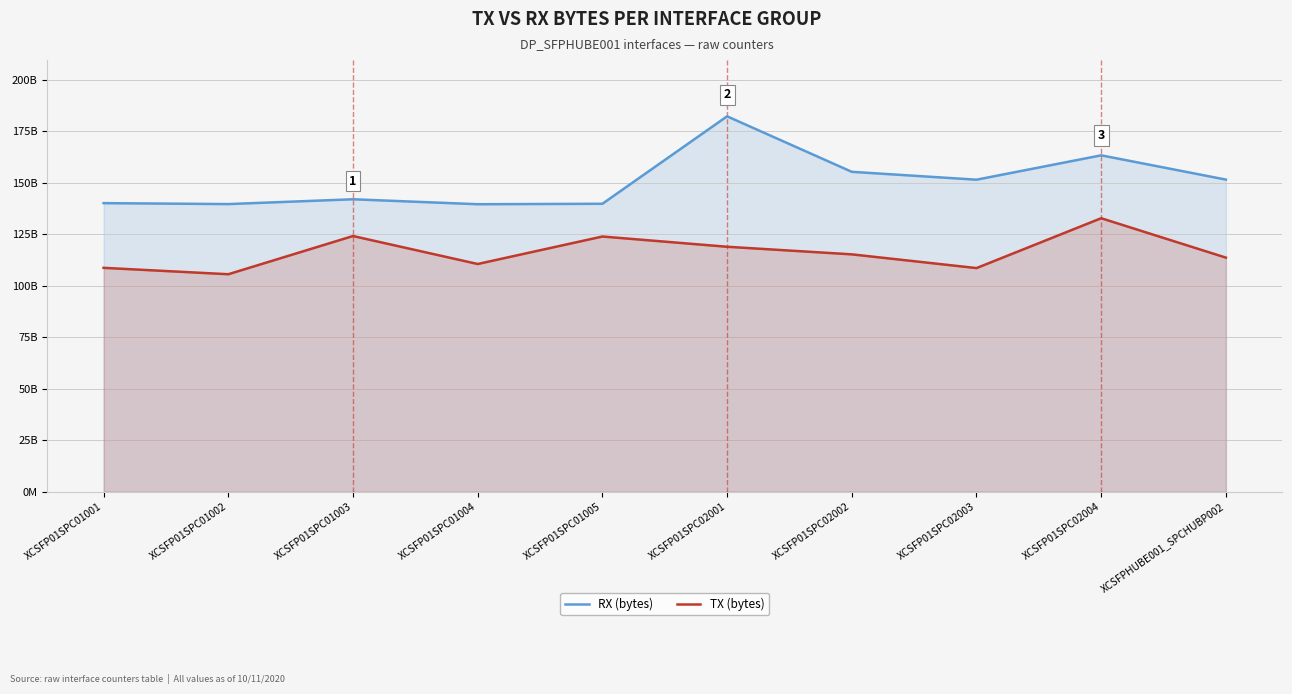

What are all the series names shown in the legend?

RX (bytes), TX (bytes)